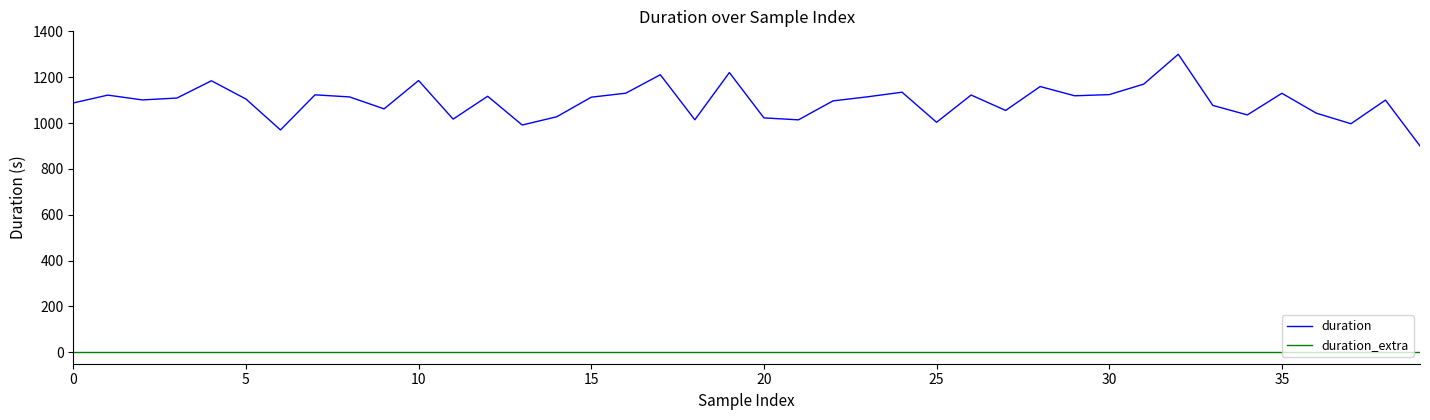

What are all the series names shown in the legend?

duration, duration_extra